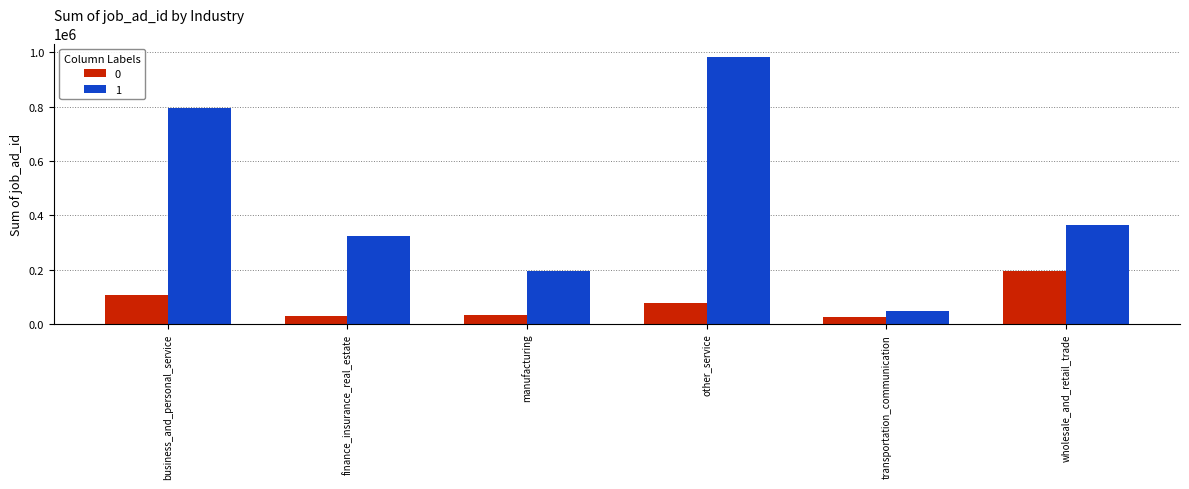

What is the smallest value displayed?

24506